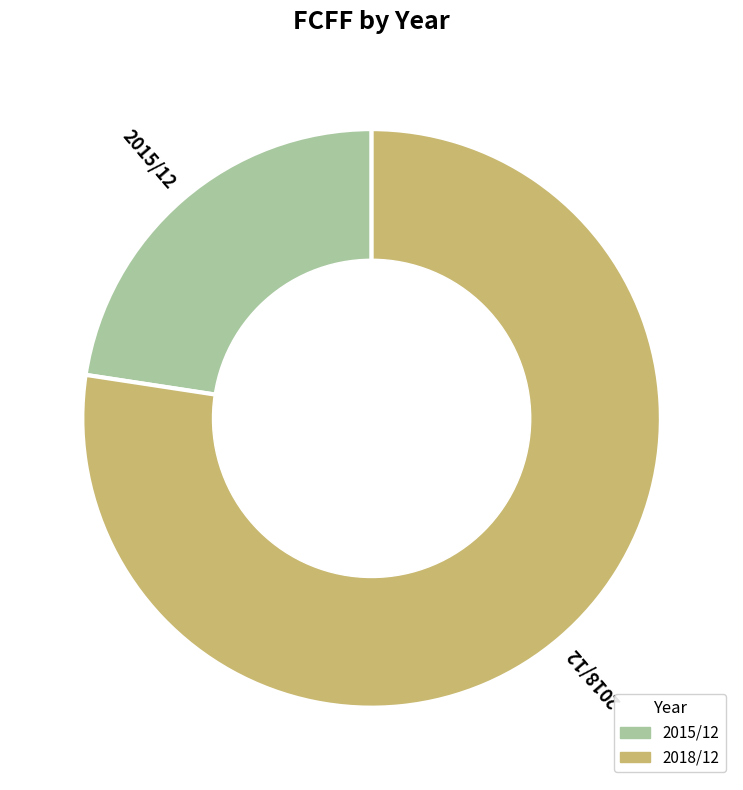

Is there a majority slice in this chart?

Yes